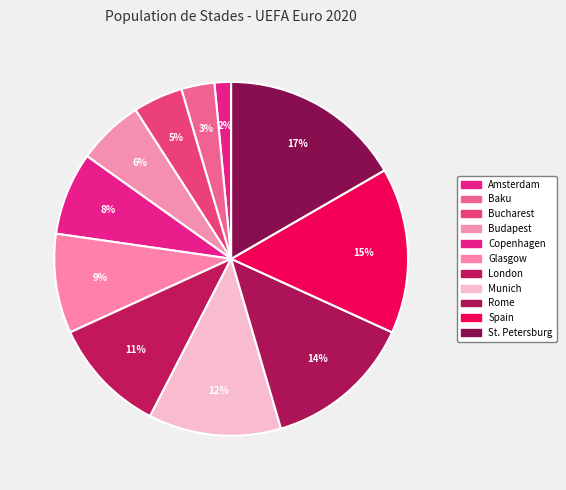

To the nearest percent, what is the difference between the Munich and Amsterdam slice percentages?

11%